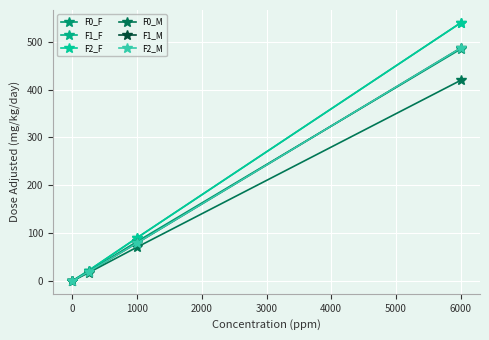

Does the chart display data point markers on the line(s)?

Yes